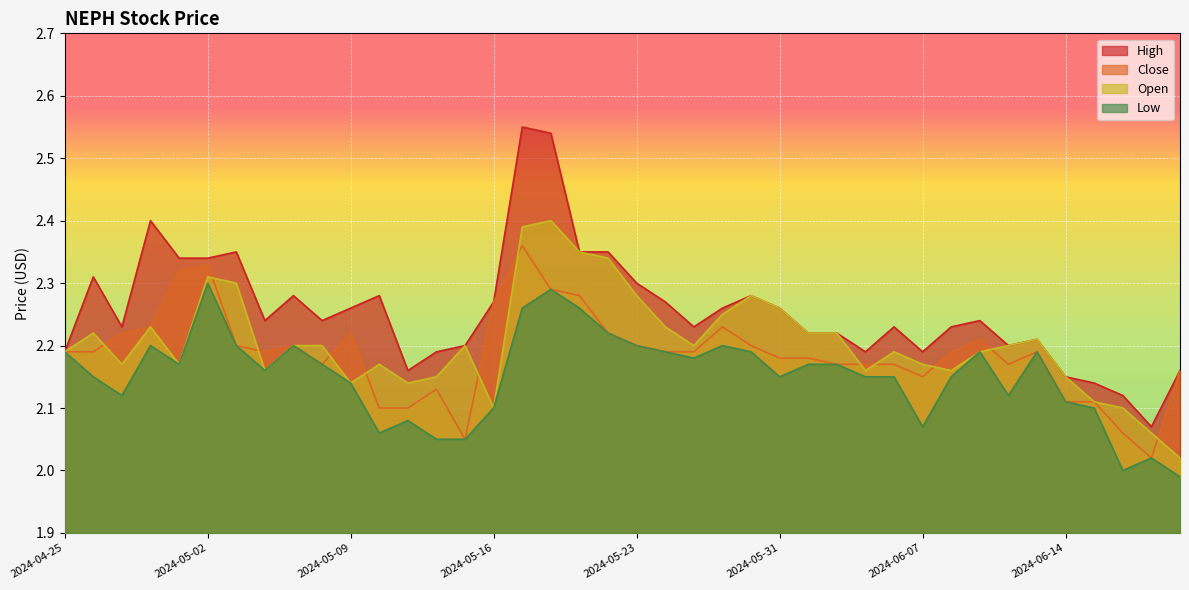

Which series has the widest spread of values?

High